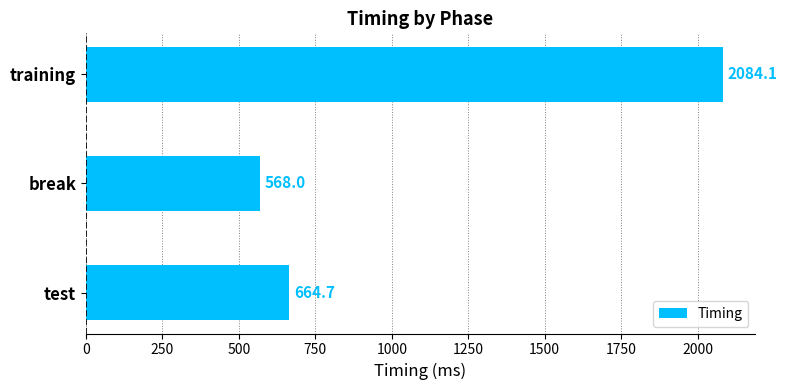

What is the change in value from test to break?

-96.7